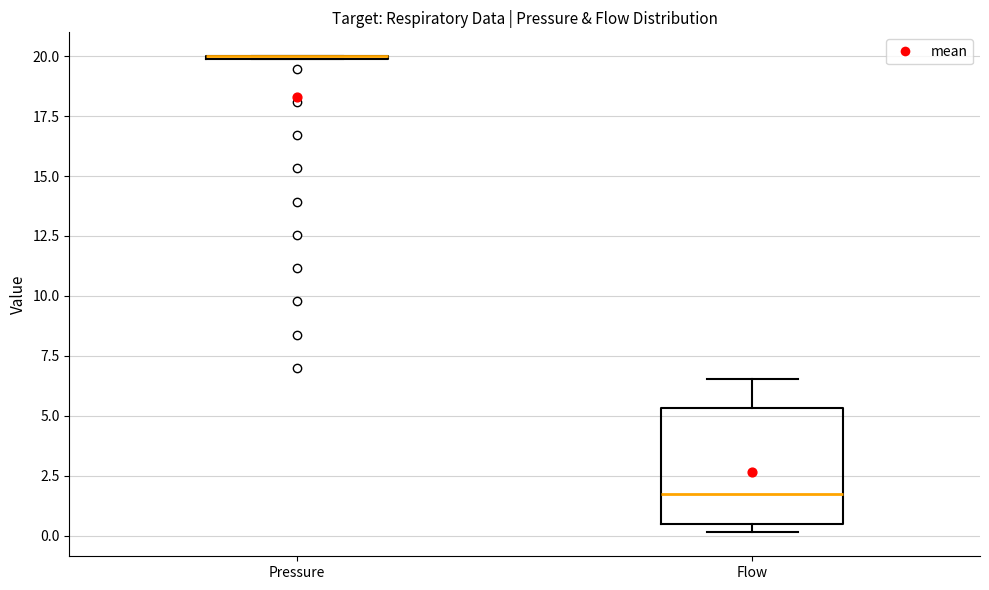

Comparing the boxes themselves (not the whiskers), which one is the tallest?

Flow